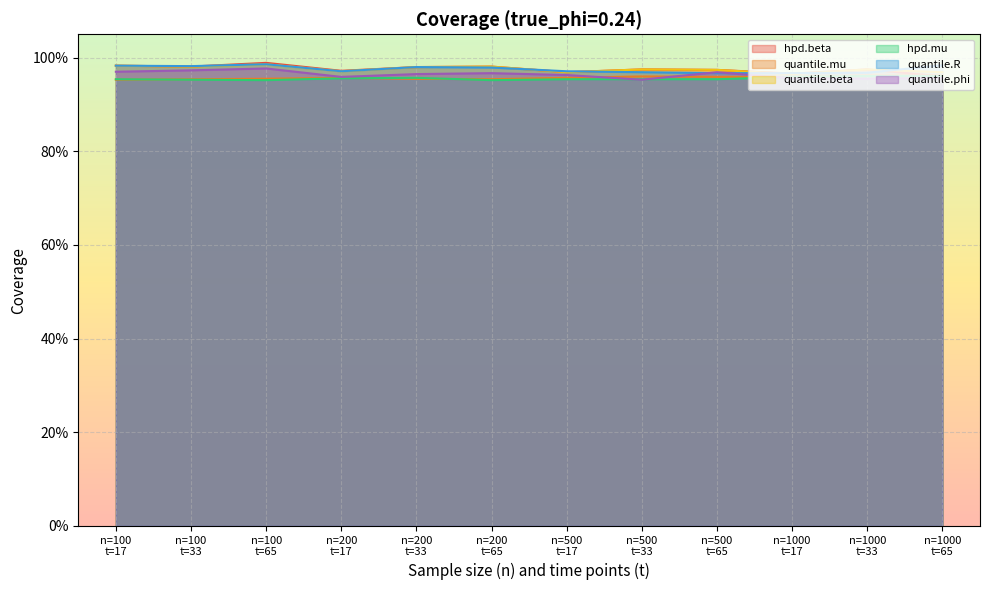

List the series in order of their peak value, lowest first.

hpd.mu, quantile.mu, quantile.phi, quantile.beta, quantile.R, hpd.beta